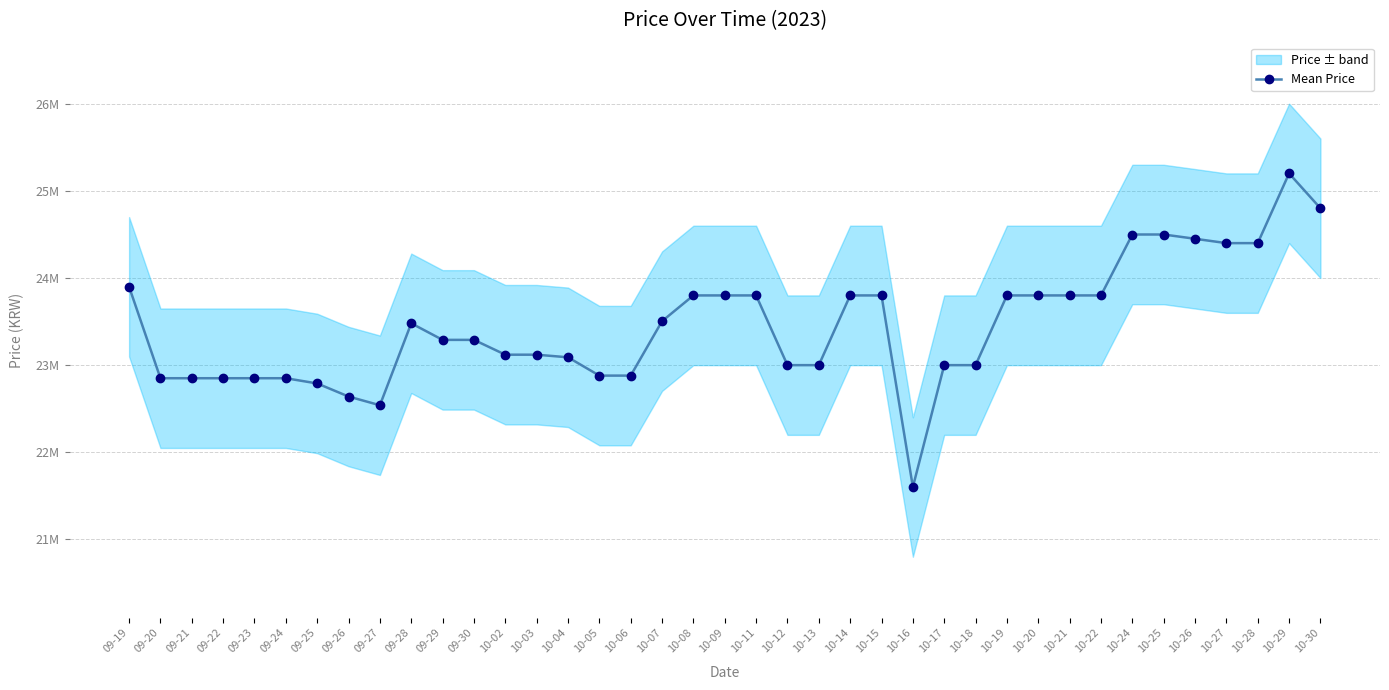

Is it true that the value at 10-26 is 33464337?

False